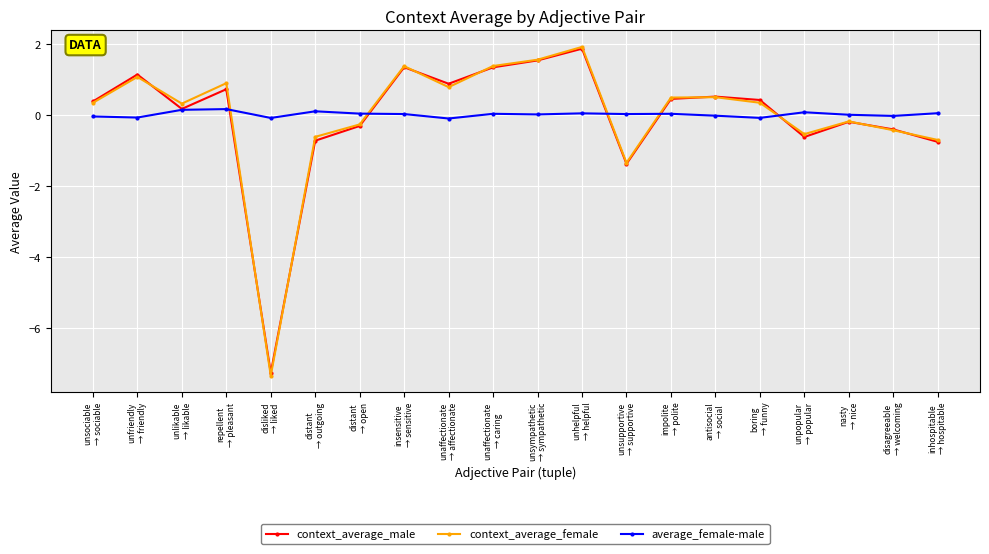

What is the value of the context_average_female point at the 18th from the left?

-0.2